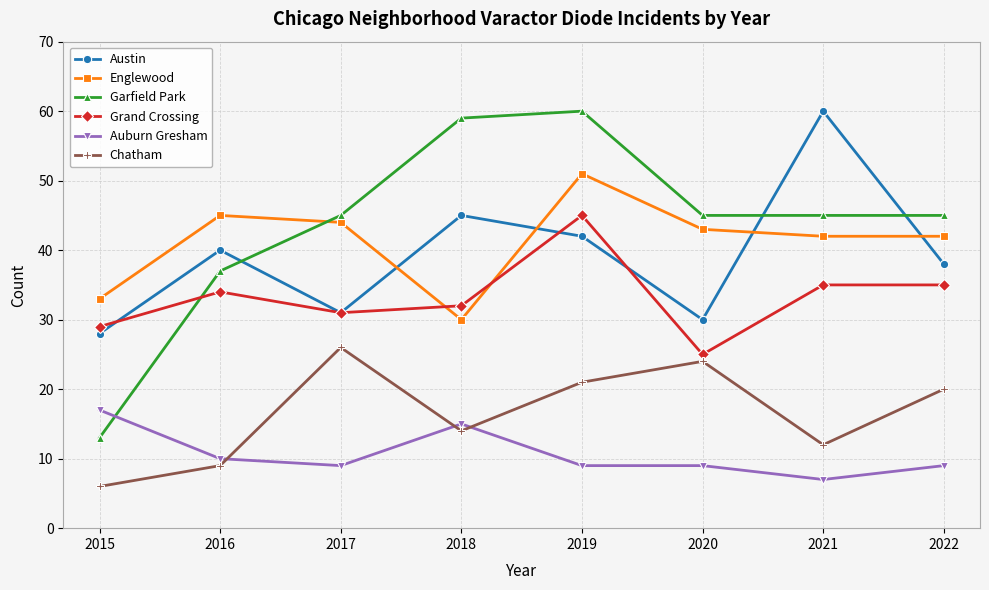

Does the chart have visible grid lines?

Yes